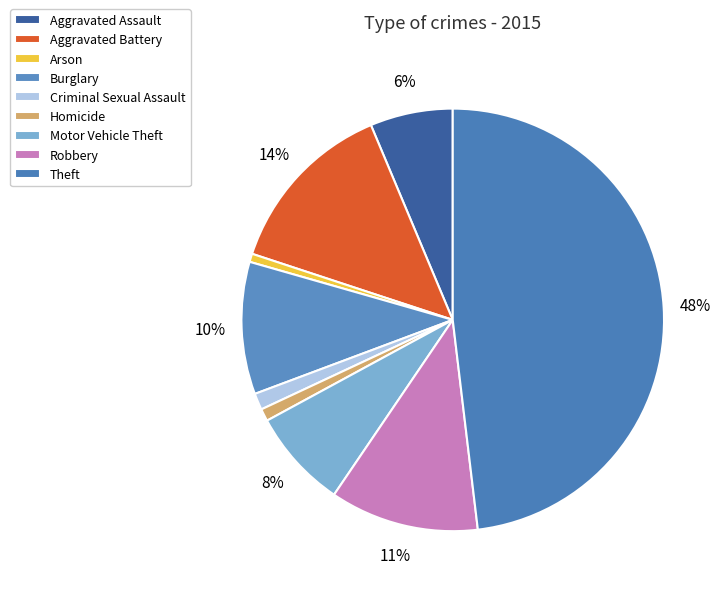

To the nearest percent, what percentage of the pie is Arson?

1%